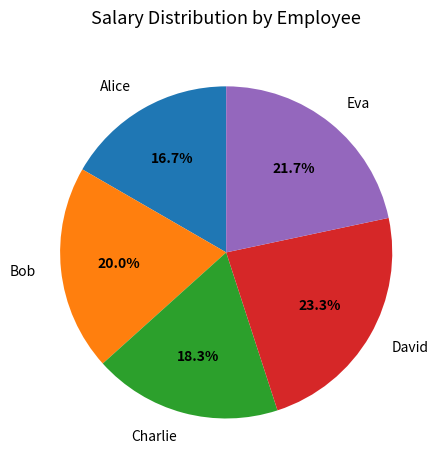

Rank the categories by value from highest to lowest.

David, Eva, Bob, Charlie, Alice